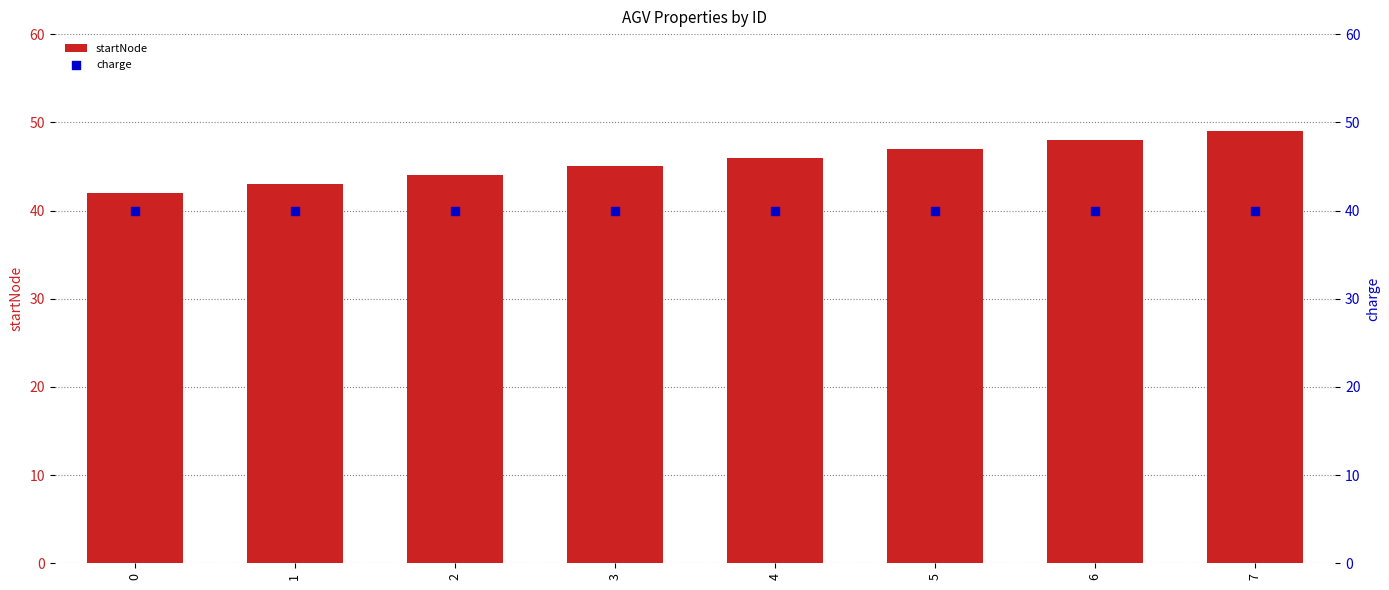

At which category is the sum across all series the highest?

7